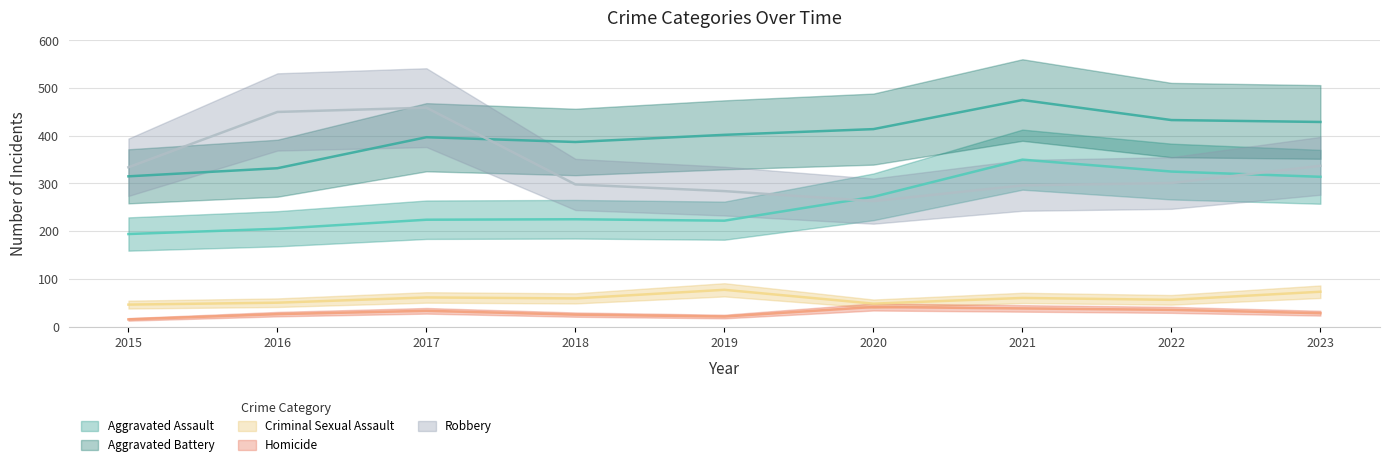

What is the sum of the Aggravated Battery values at 2017 and 2016?

729